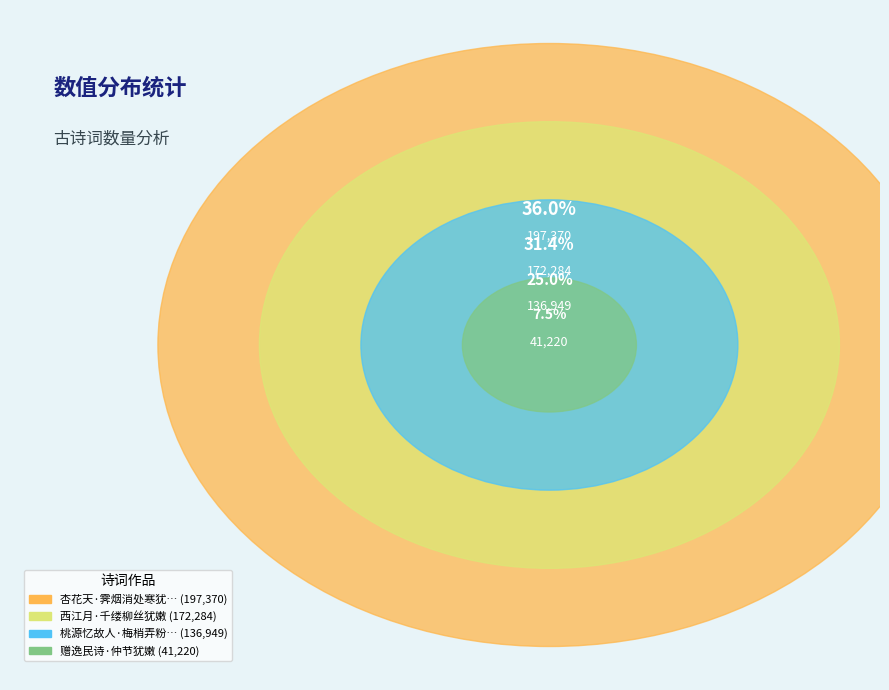

The 西江月·千缕柳丝犹嫩 slice represents 31% of the pie. True or false?

True